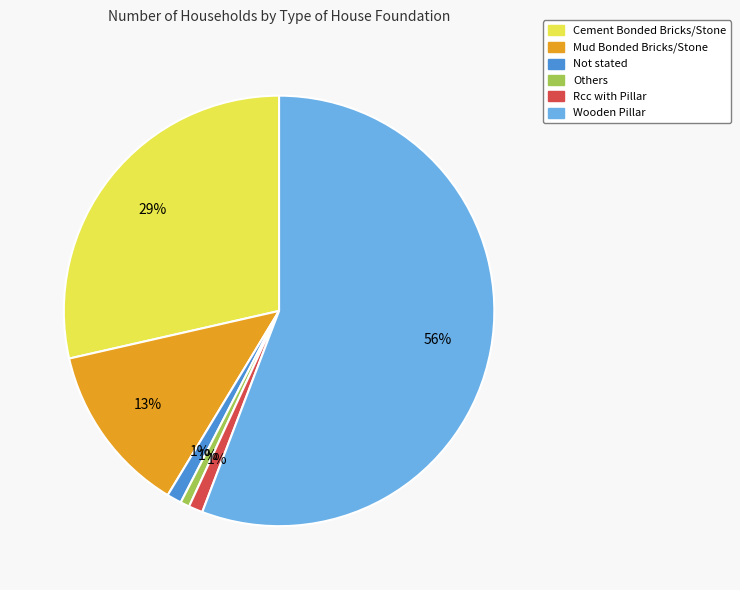

Does Others represent more than half of the total?

No